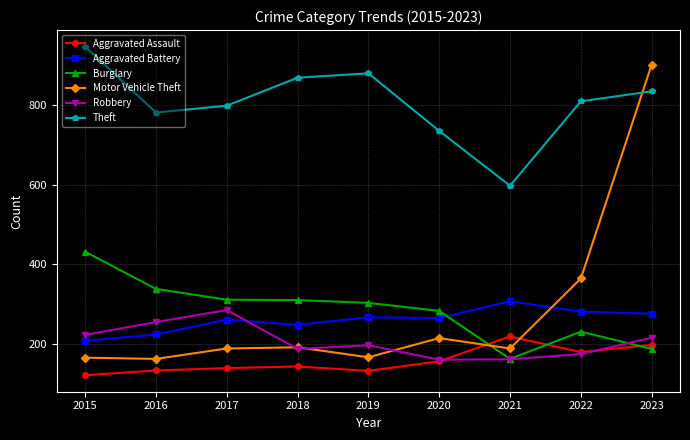

True or false: Aggravated Battery and Theft cross at least once.

False